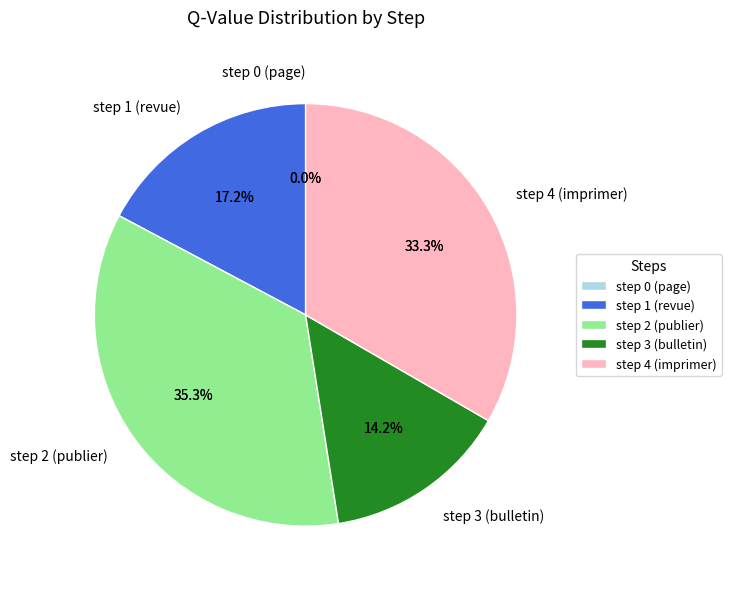

Which slice is the largest?

step 2 (publier)